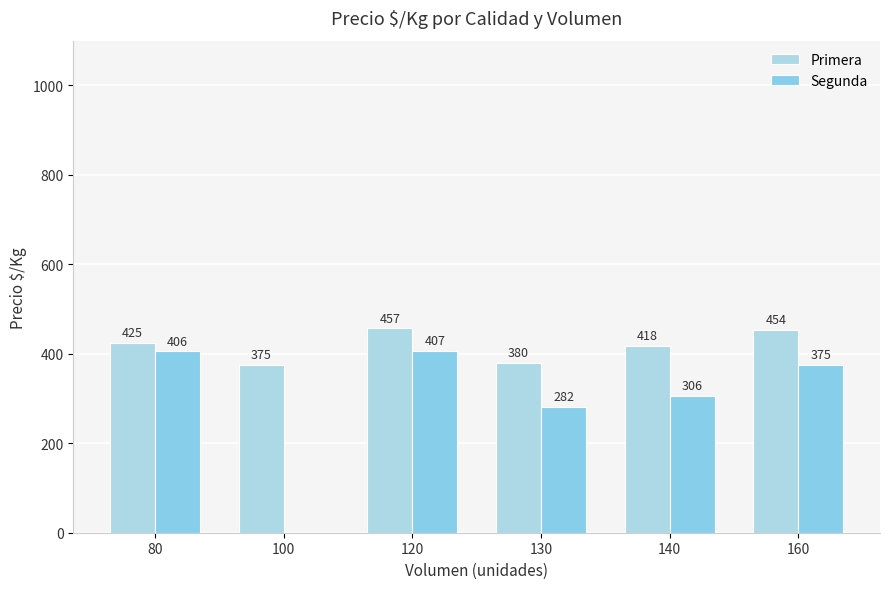

Which series changed the most between 130 and 160?

Segunda